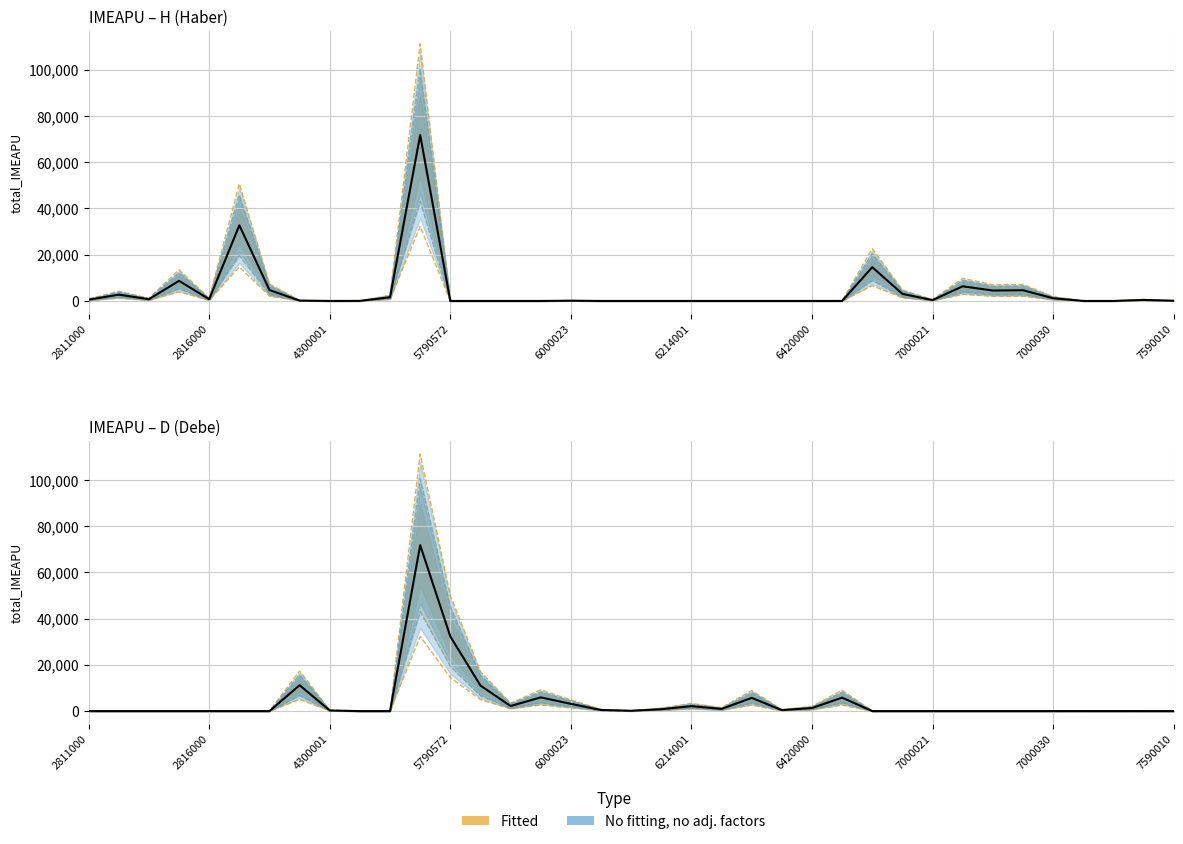

What is the highest value of the total_IMEAPU_H series?

71768.2